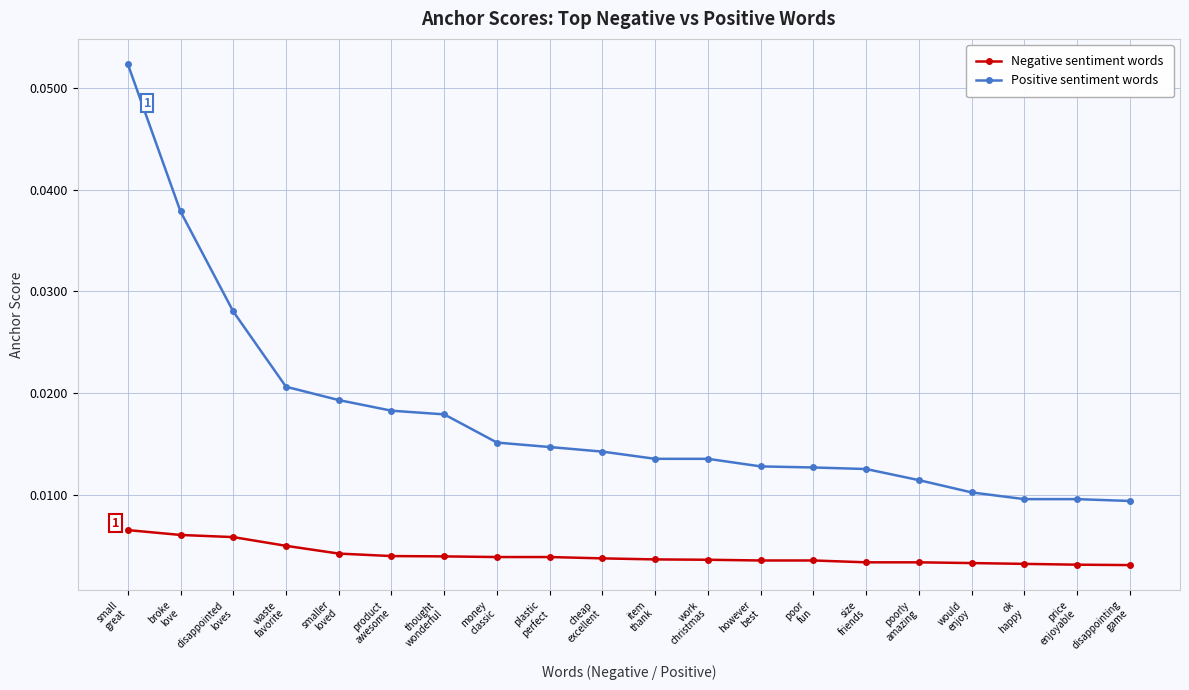

How many Positive sentiment words values are between 0 and 1?

20